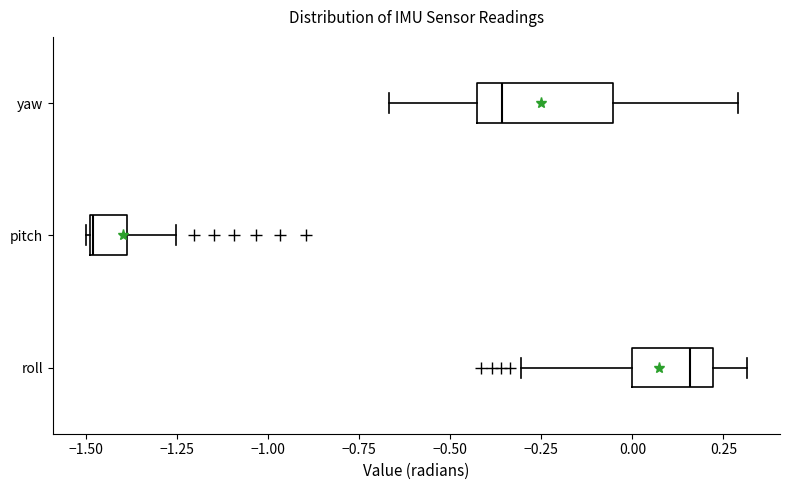

Where does the right whisker of the box for pitch end on the x-axis? The values are not printed on the chart, so give them approximately, as read against the axis.

-1.25